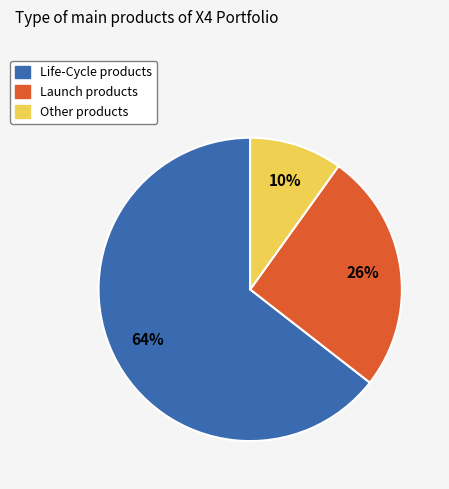

What is the ratio of the value at Launch products to the value at Life-Cycle products?

0.4